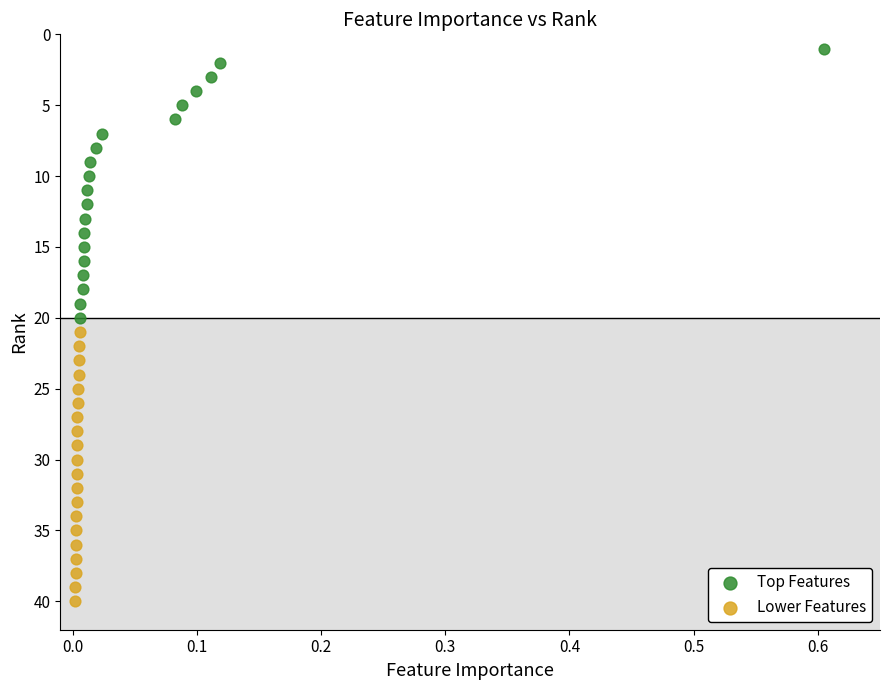

Which series reaches the maximum Y coordinate?

Lower Features